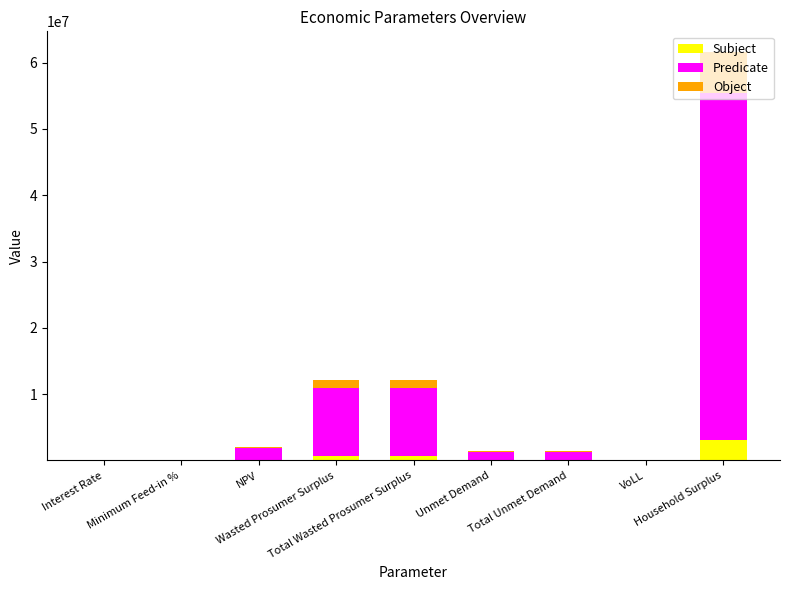

What is the sum of all Subject values?

4537860.0